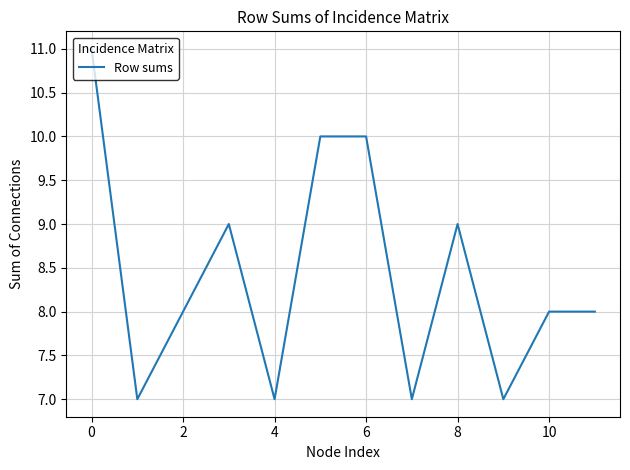

What is the minimum value shown in the chart?

7